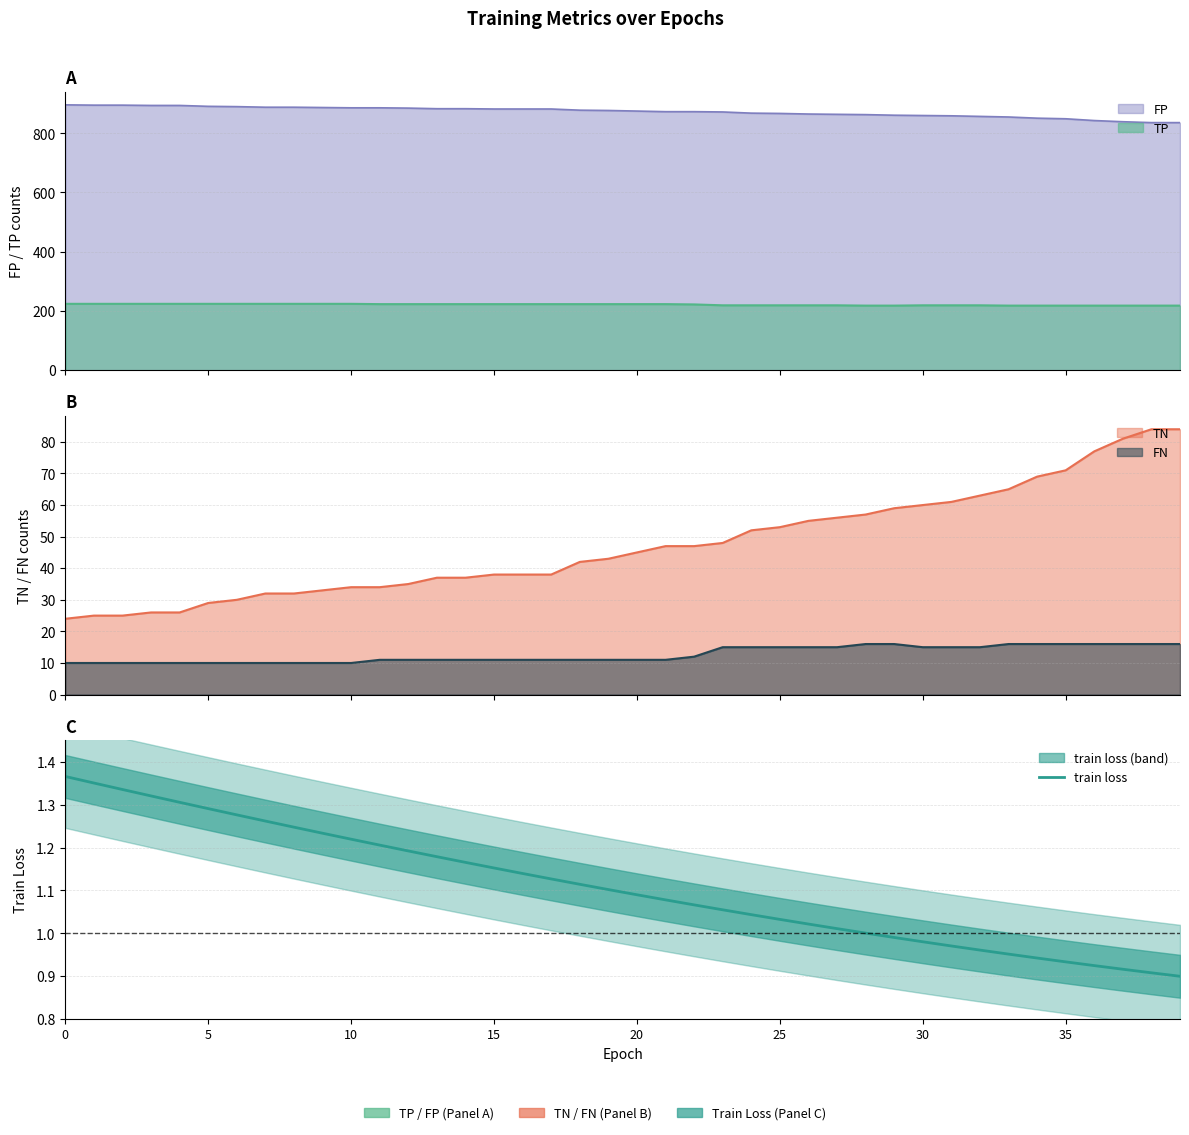

Reading right to left, what are all the values shown in this chart?

0.9	0.9	0.9	0.9	0.9	0.9	1.0	1.0	1.0	1.0	1.0	1.0	1.0	1.0	1.0	1.0	1.1	1.1	1.1	1.1	1.1	1.1	1.1	1.1	1.2	1.2	1.2	1.2	1.2	1.2	1.2	1.2	1.3	1.3	1.3	1.3	1.3	1.3	1.4	1.4